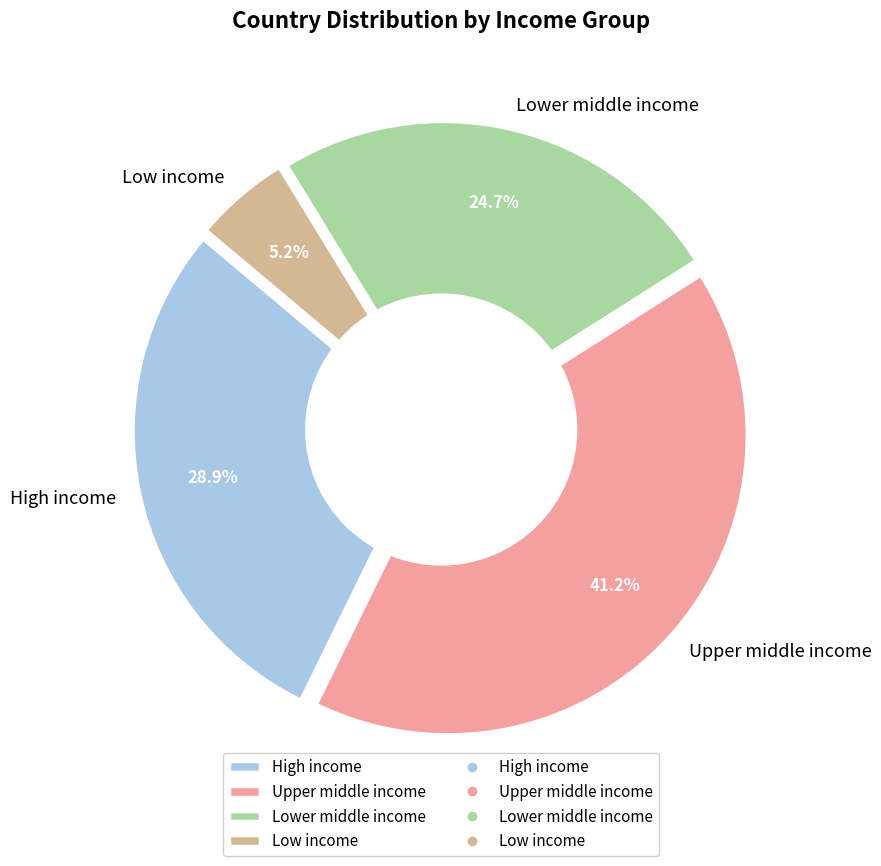

How many segments does this pie chart have?

4